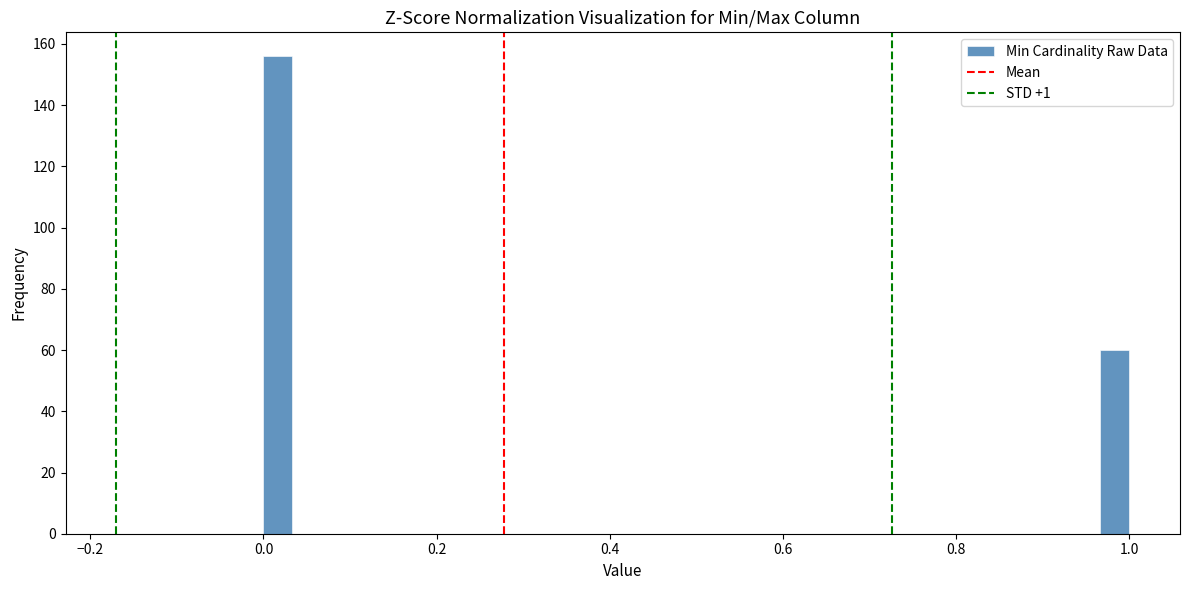

Around what value on the x-axis is the tallest bar? Give the approximate position of its centre, as read against the axis.

0.02